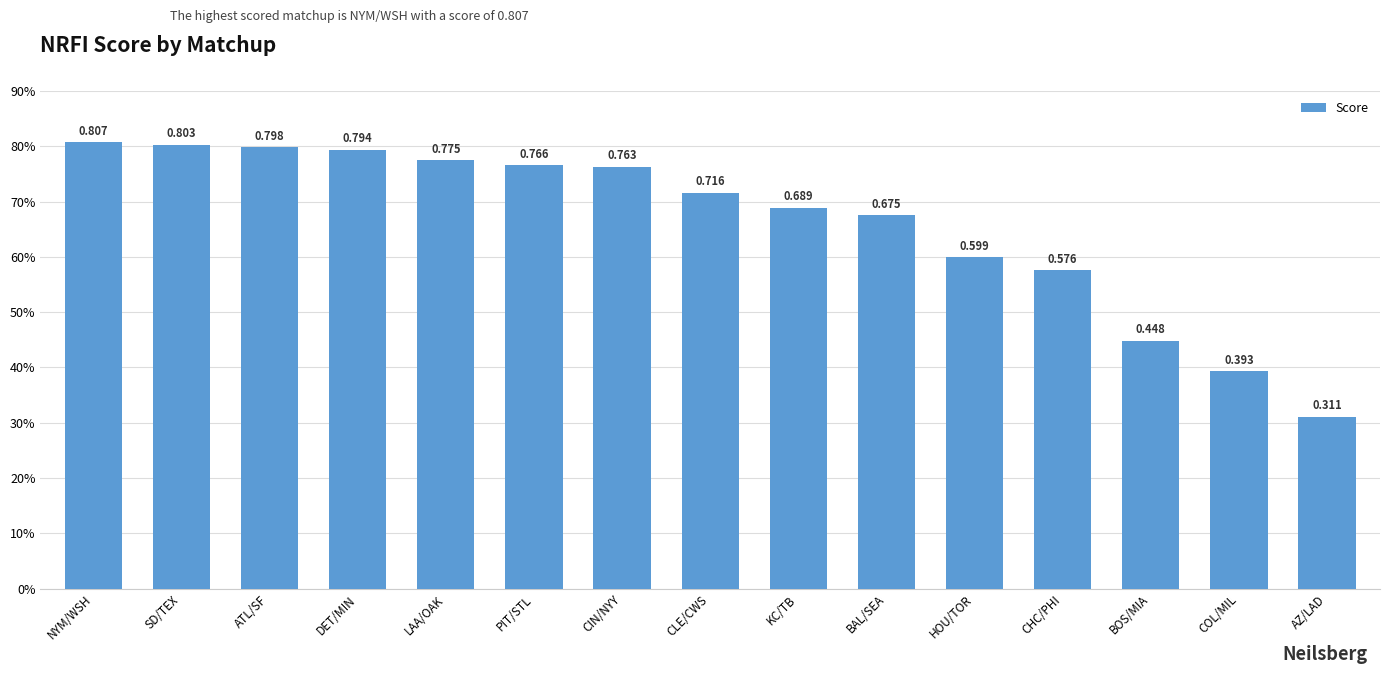

What is the value of the 3rd bar from the left?

0.8